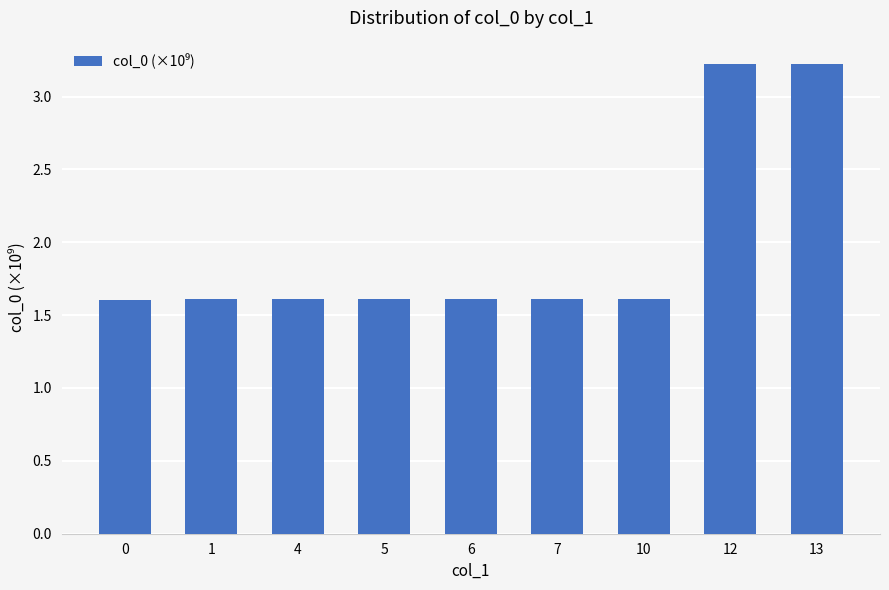

What is the maximum value shown in the chart?

3.2